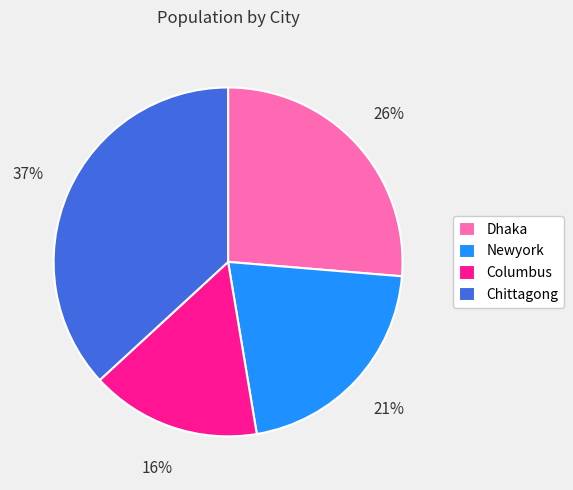

Is Chittagong the majority of the pie?

No